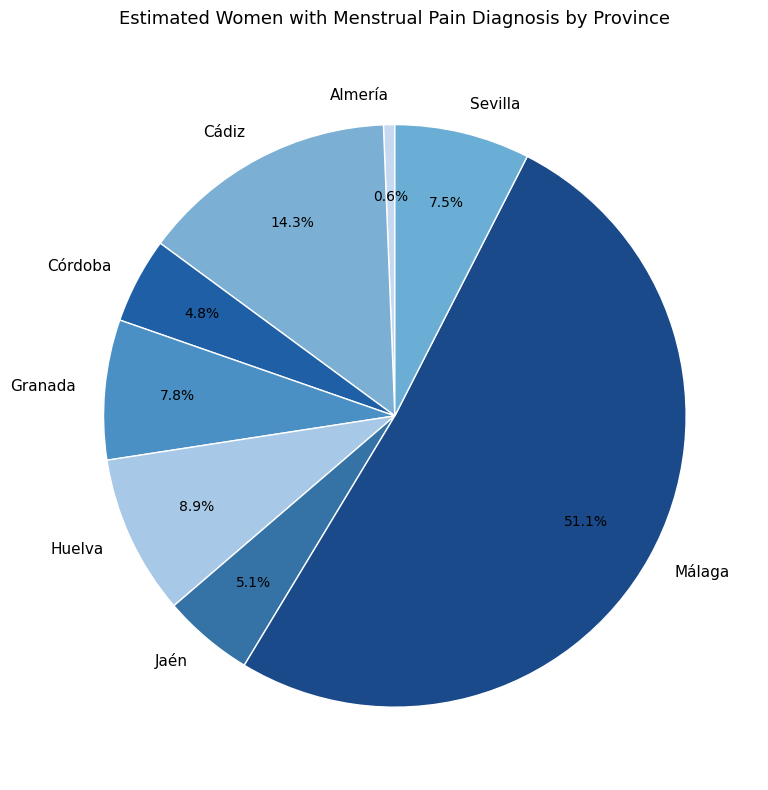

Count the number of slices in the pie.

8